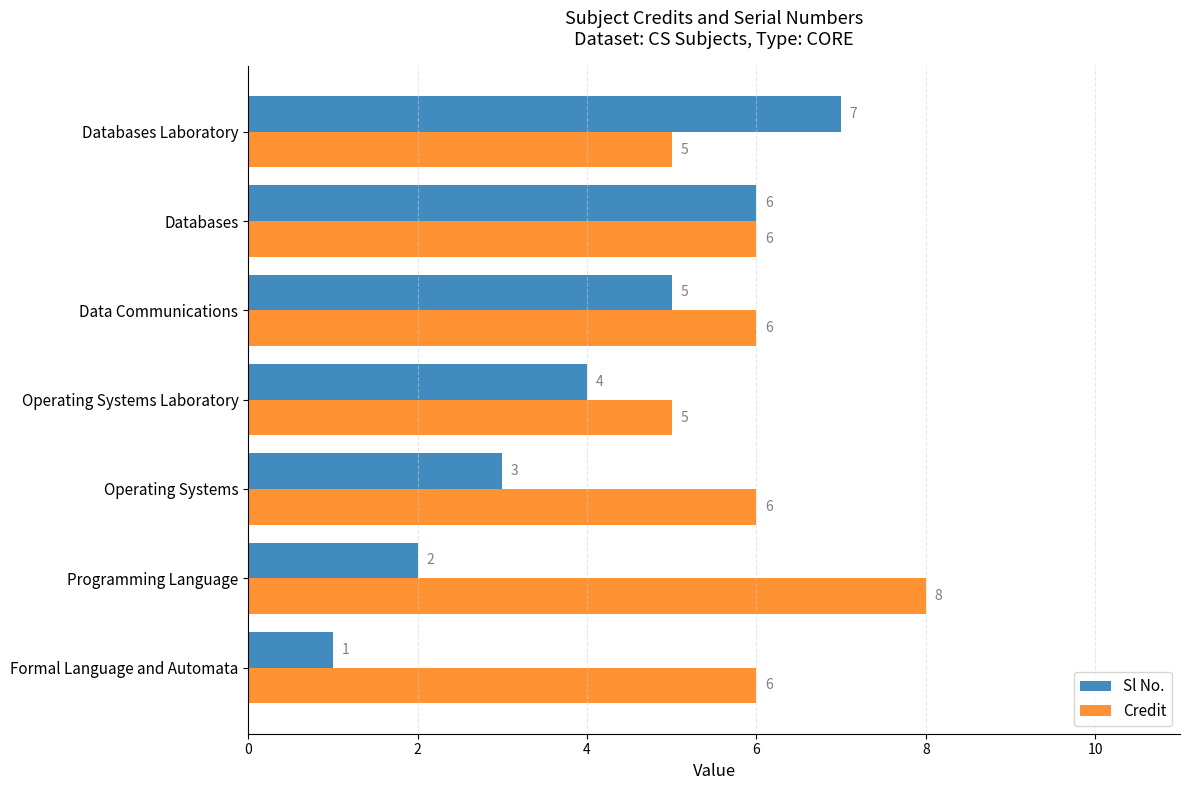

Which series has the largest total across all categories?

Credit